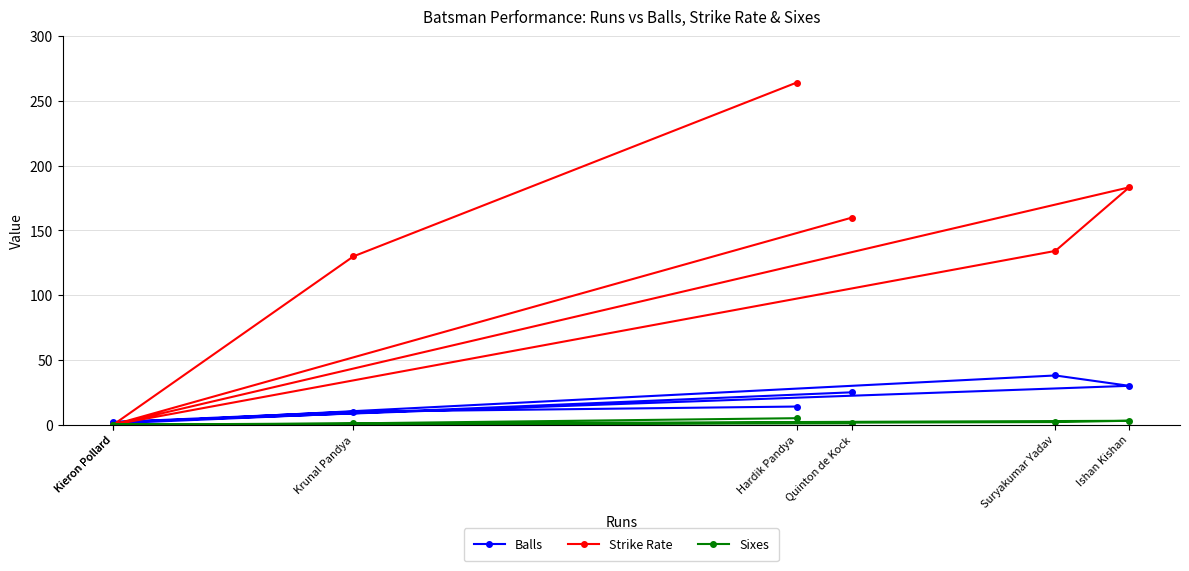

Where does the Sixes series first go above 1?

Suryakumar Yadav